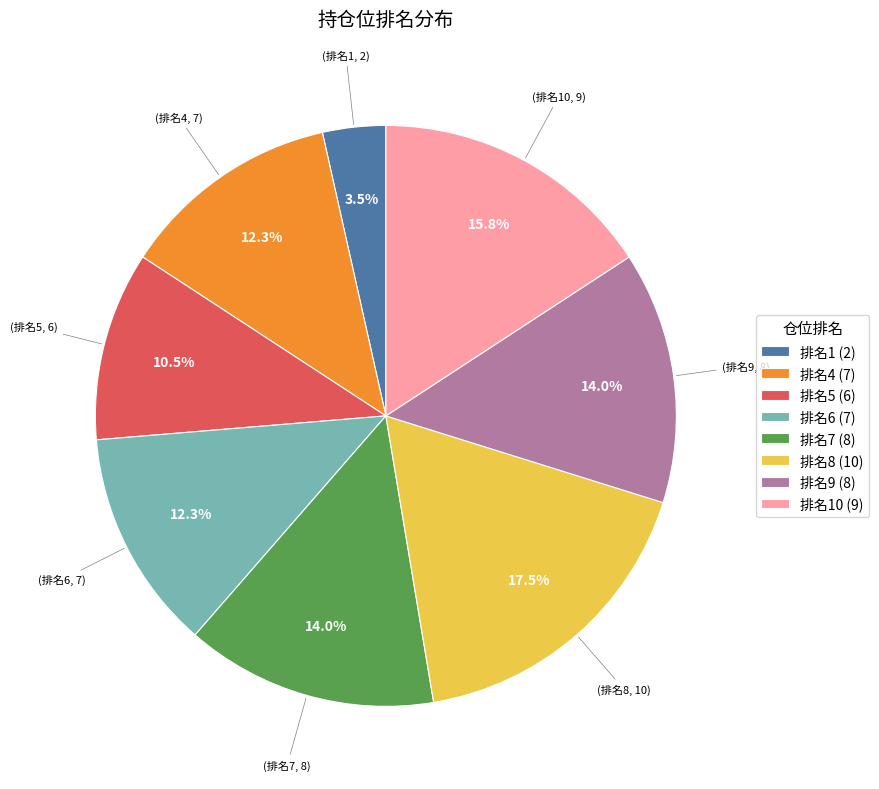

How many segments does this pie chart have?

8